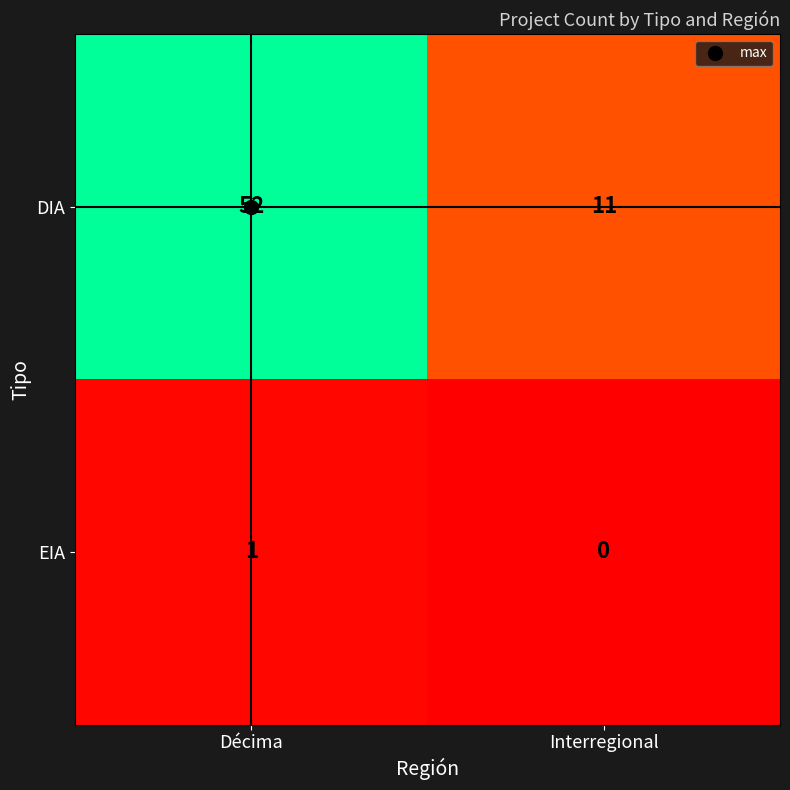

Where is DIA nearest to the value 31?

Interregional